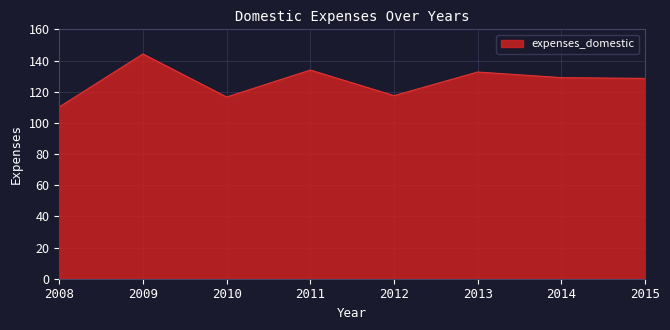

What is the greatest value displayed?

144.2